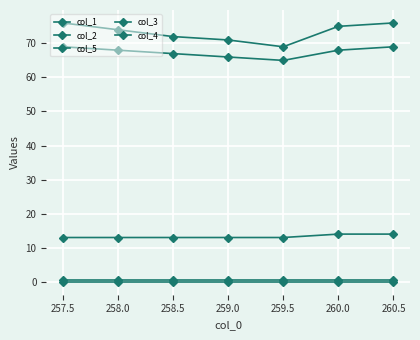

Which series has the largest range (max minus min)?

col_1